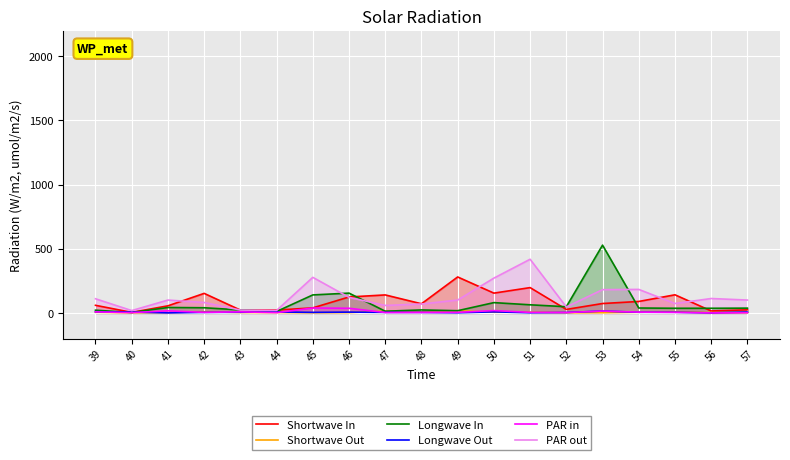

Between which two adjacent categories do Longwave In and Shortwave Out first intersect?

46 and 47